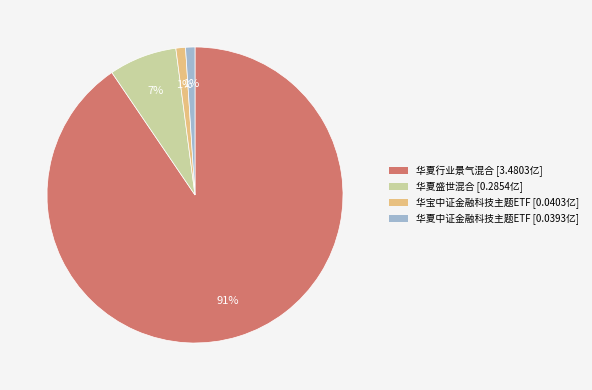

Is there any slice that represents more than half of the pie?

Yes